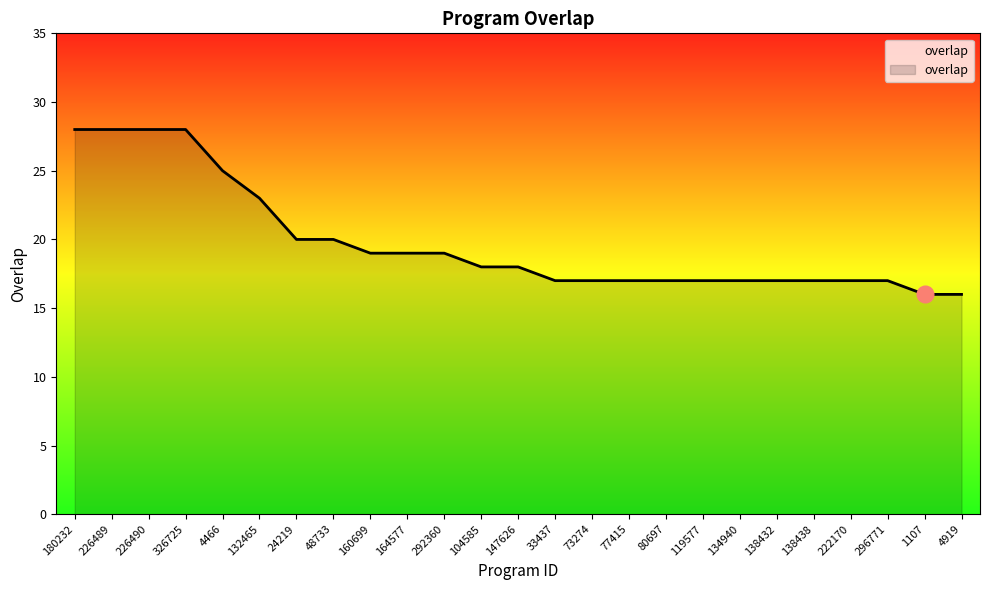

What is the greatest value displayed?

28